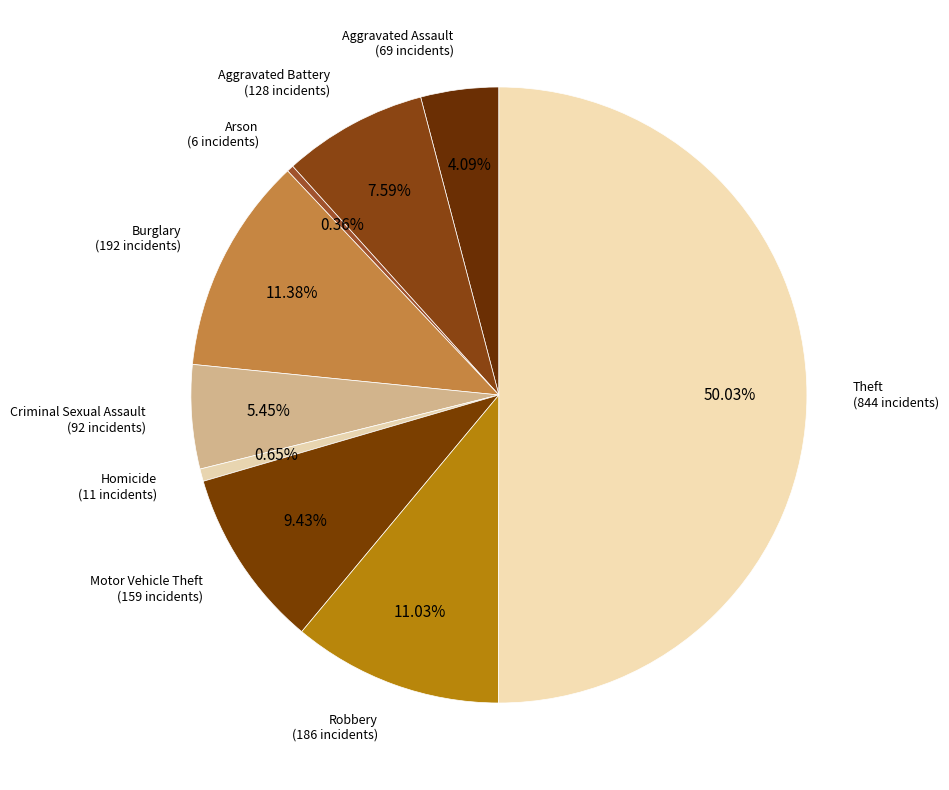

The Theft slice represents 39% of the pie. True or false?

False